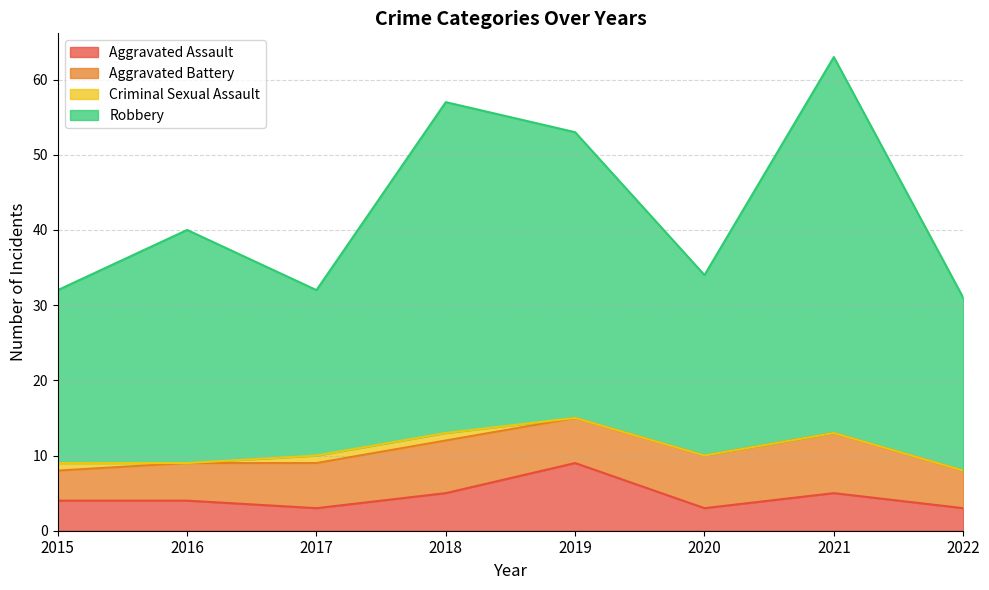

True or false: Aggravated Assault and Robbery cross at least once.

False